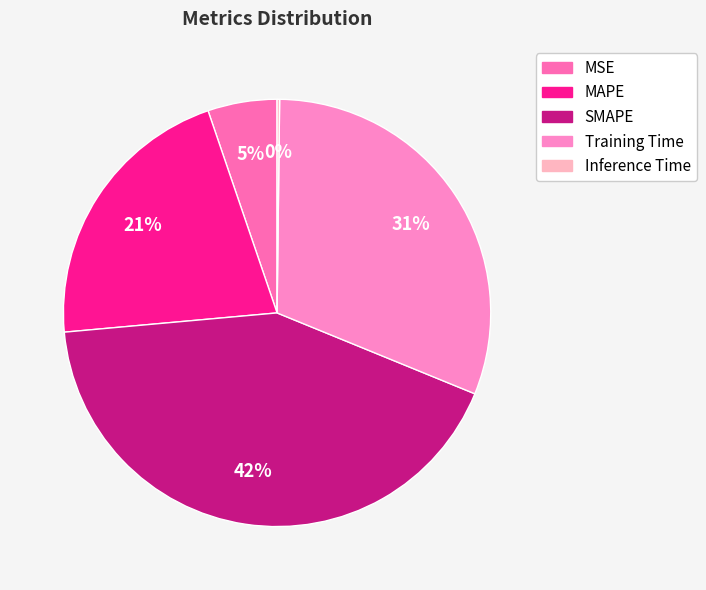

To the nearest percent, what portion does Training Time represent?

31%